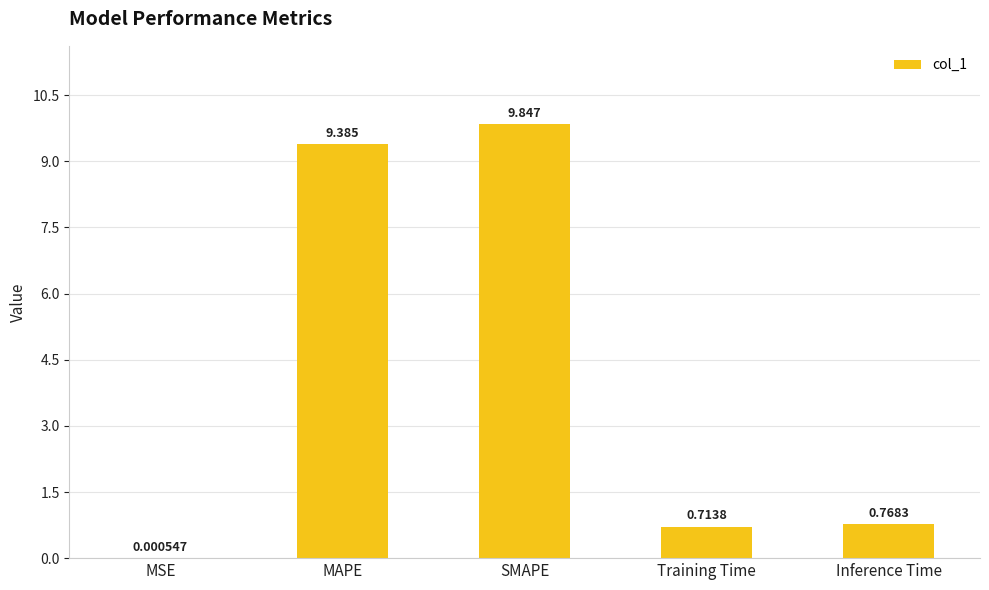

Which has a higher value, SMAPE or MAPE?

SMAPE